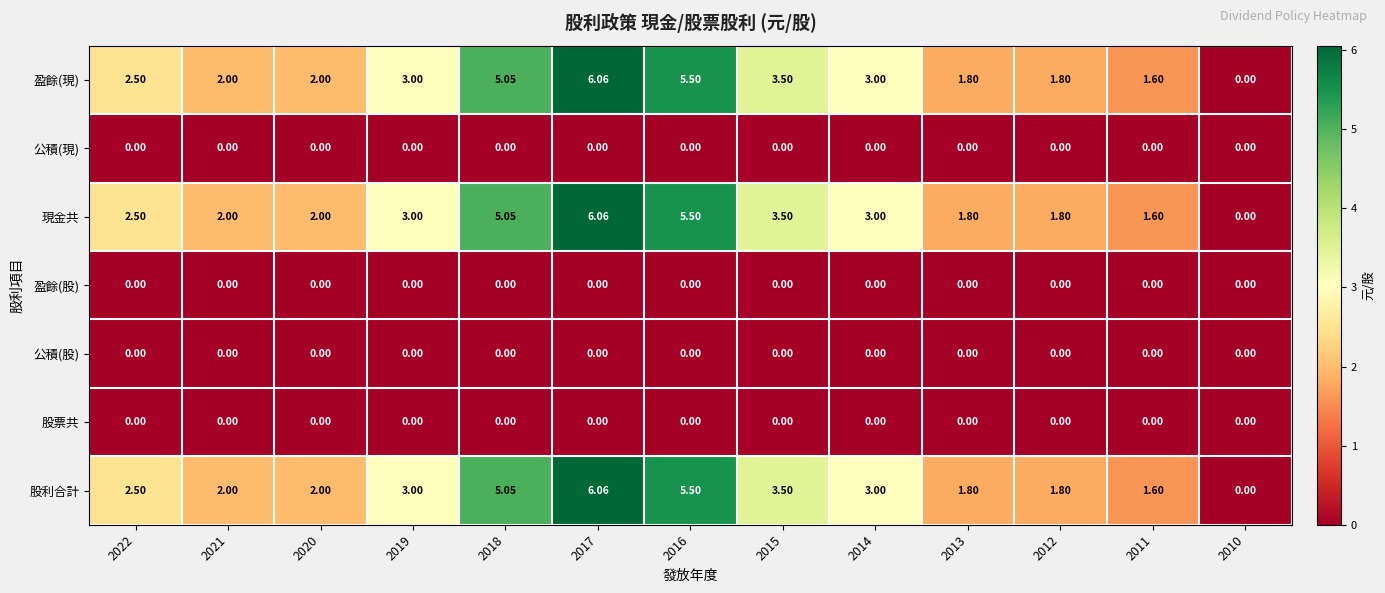

How many categories are shown in the chart?

13